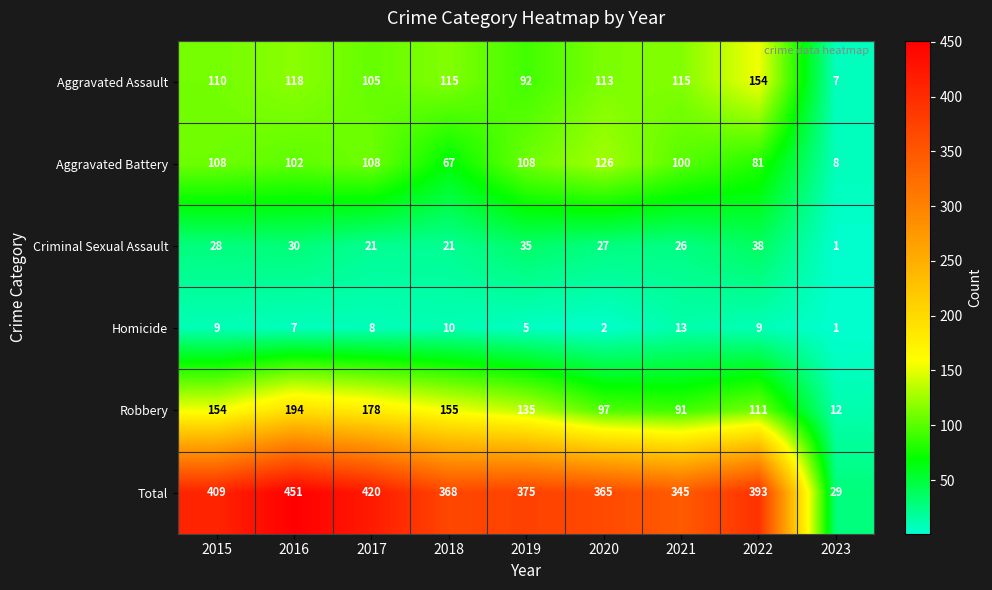

How many categories are shown in the chart?

9